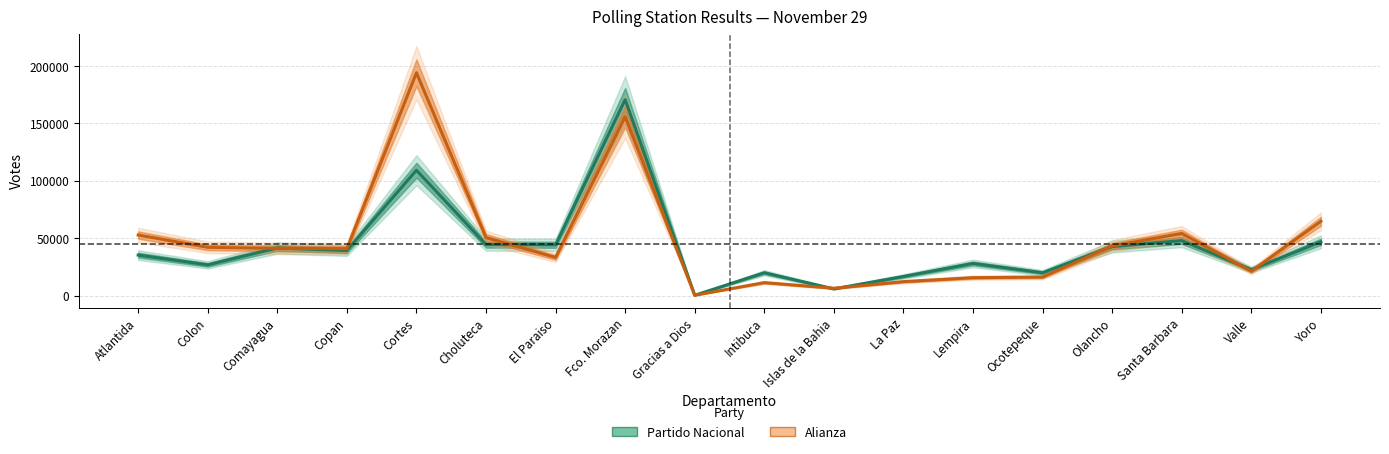

What is the average value of the Partido Nacional series?

42347